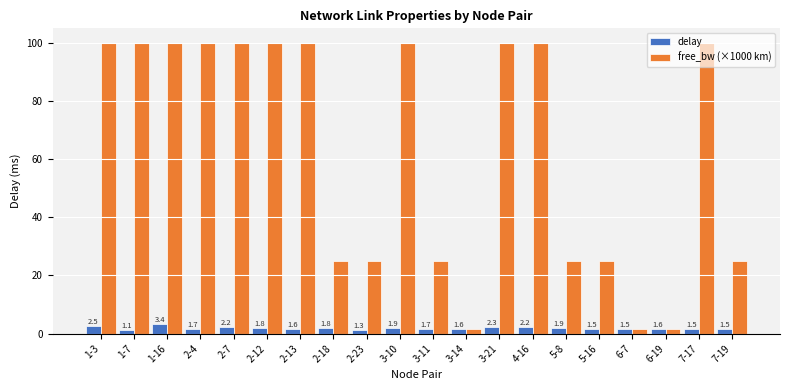

Which series has the largest total across all categories?

free_bw (×1000 km)